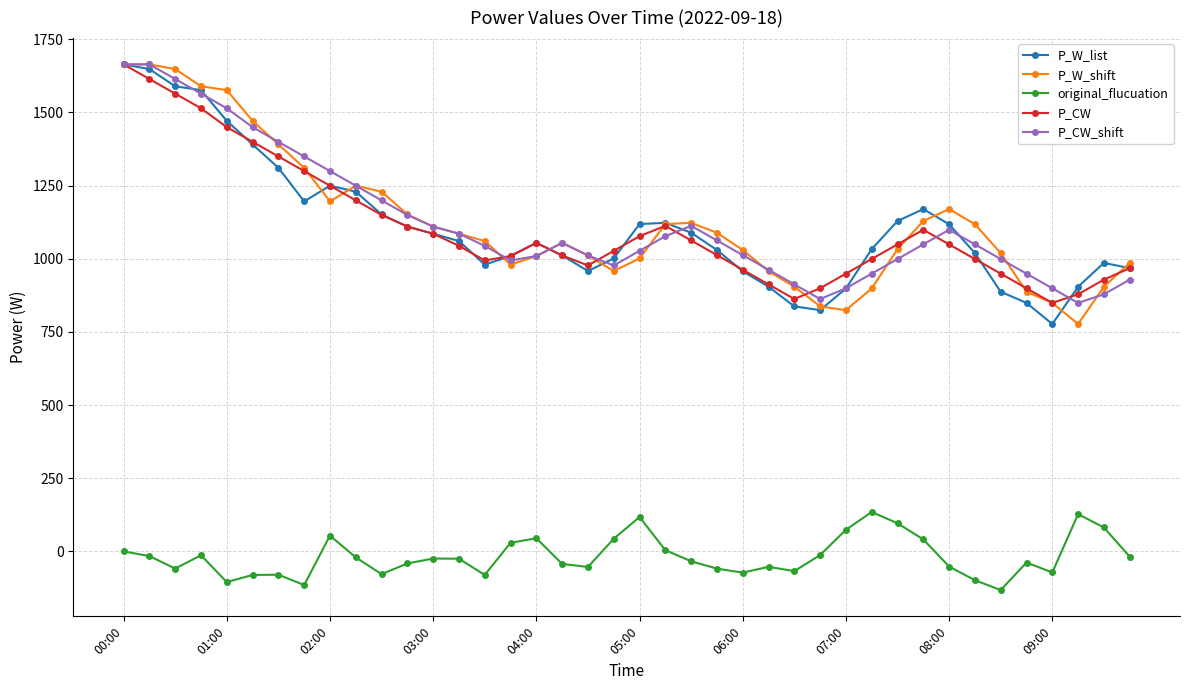

What is the sum of all P_CW values?

44273.2